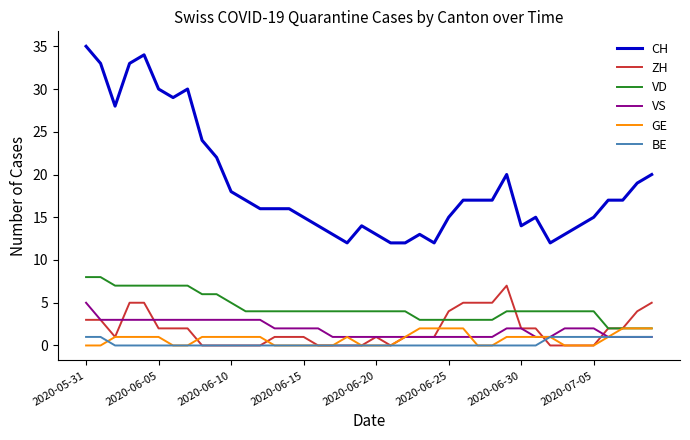

What is the greatest value displayed?

35